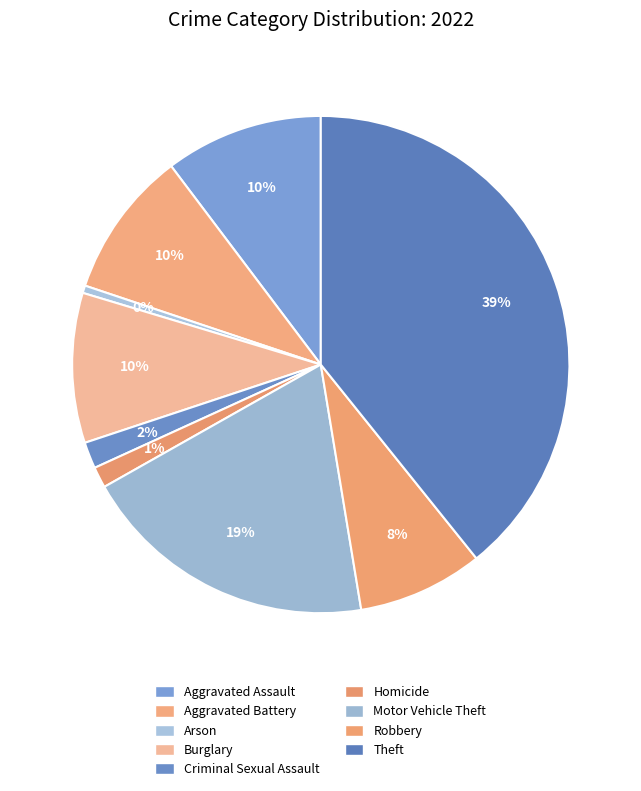

How many segments does this pie chart have?

9